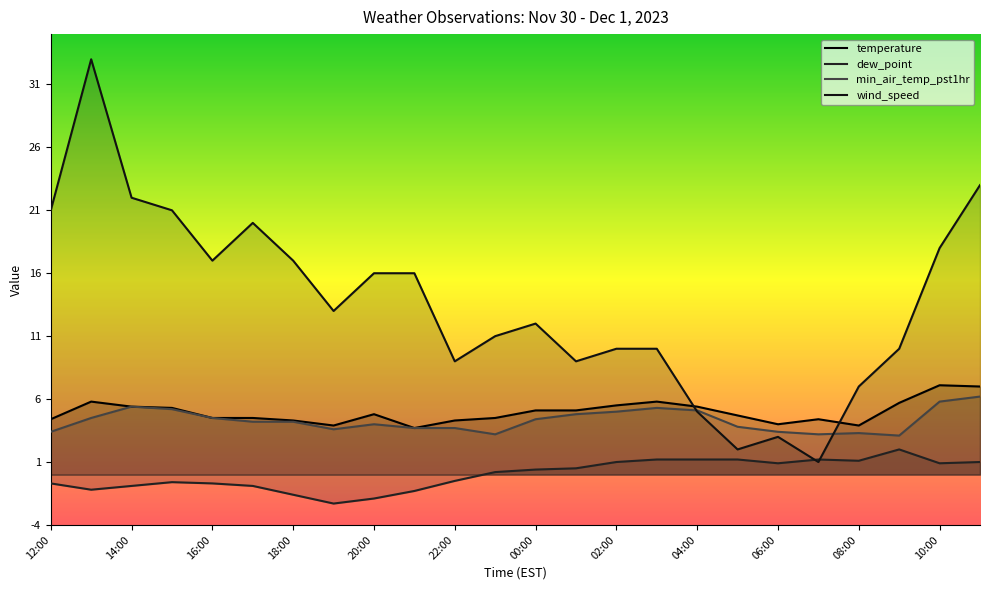

At how many categories does at least one series exceed 3?

24